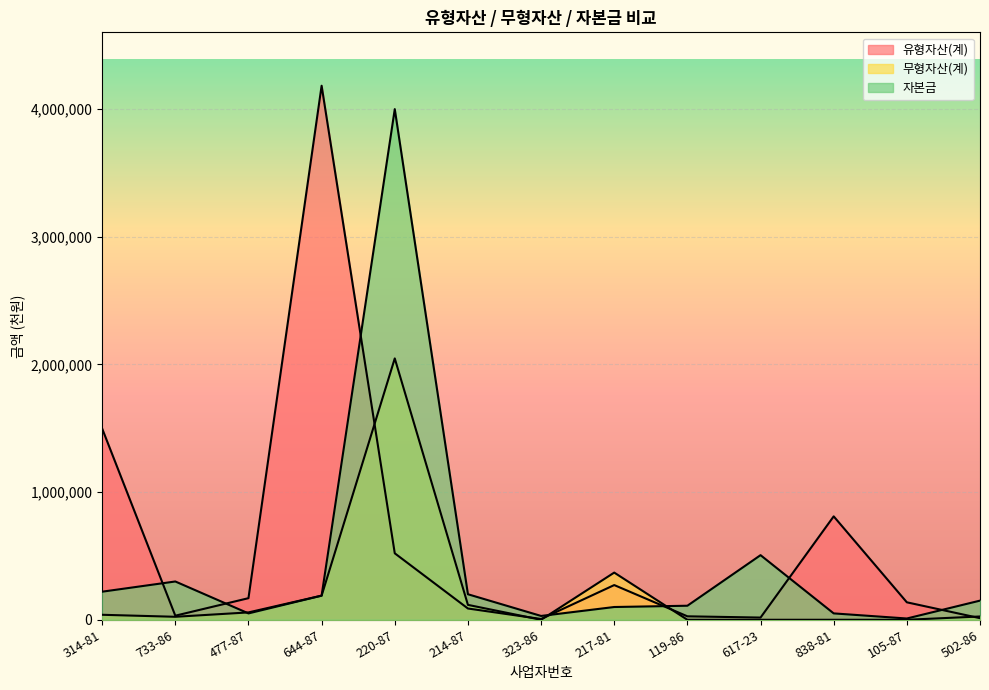

At 220-87, list the series in order from largest to smallest.

자본금, 무형자산(계), 유형자산(계)